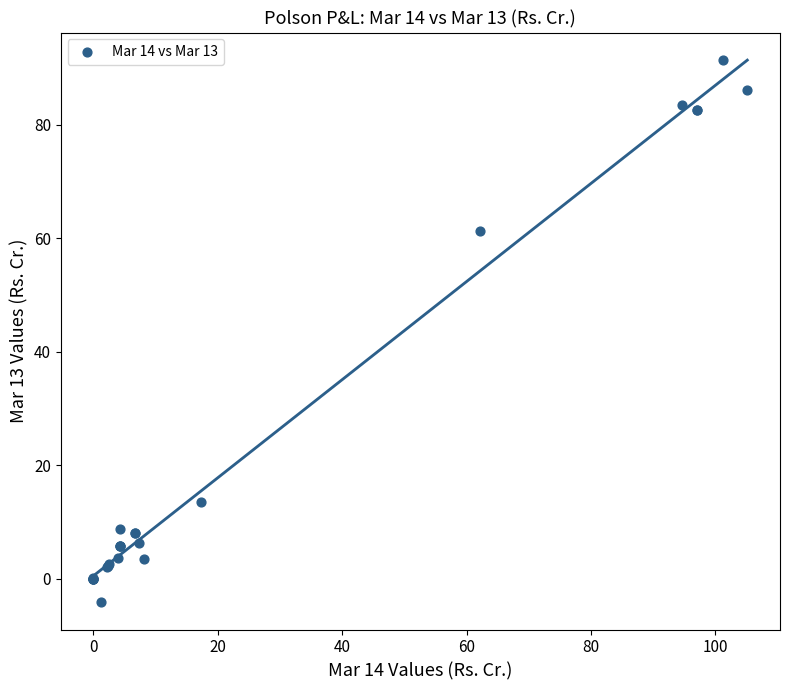

What Y value in the scatter plot is closest to 43?

61.3